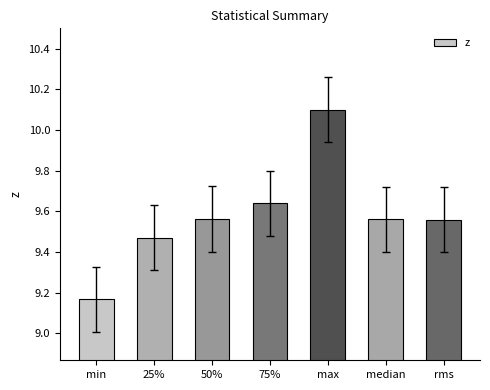

Which label corresponds to the largest value in the chart?

max